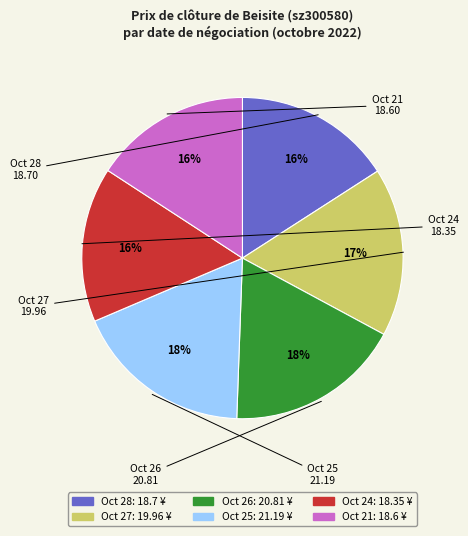

How many slices are in this pie chart?

6